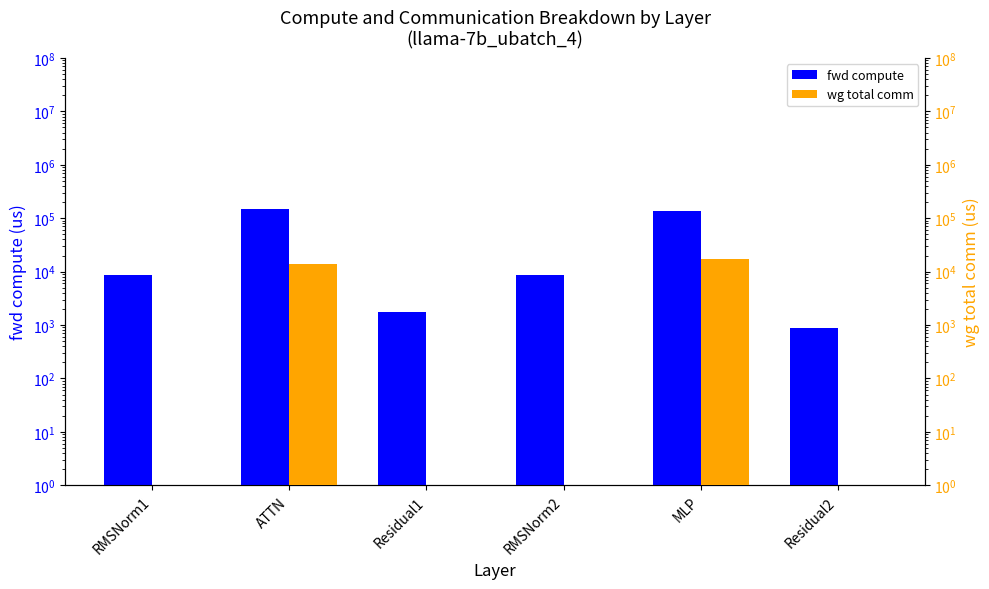

What is the value of the fwd compute bar at the 4th from the left?

8506.6